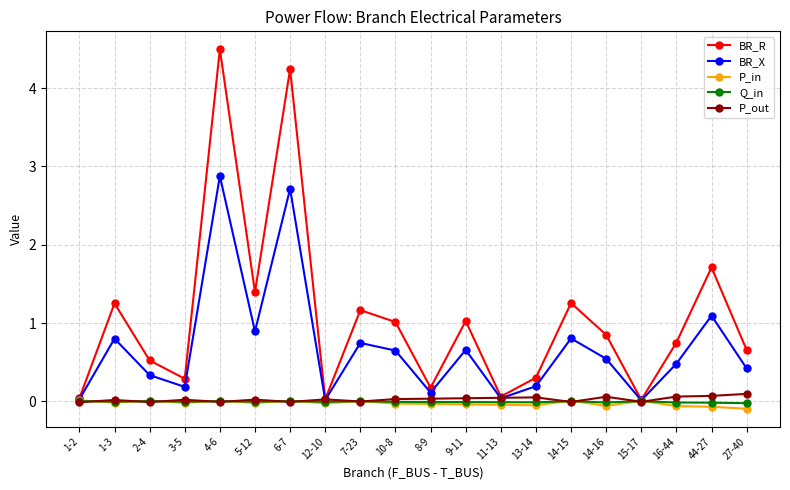

Which series changed the most between 1-3 and 6-7?

BR_R